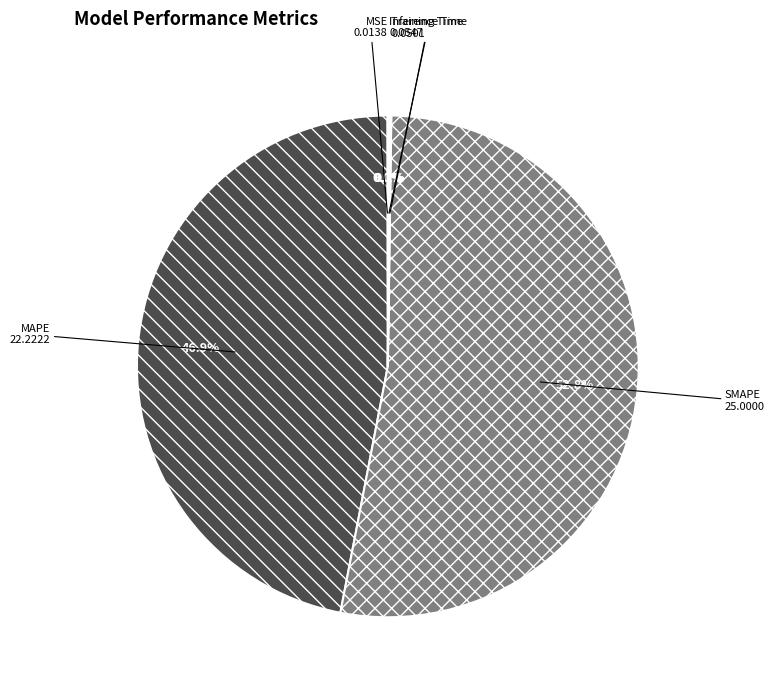

To the nearest percent, what is the average slice percentage?

20%